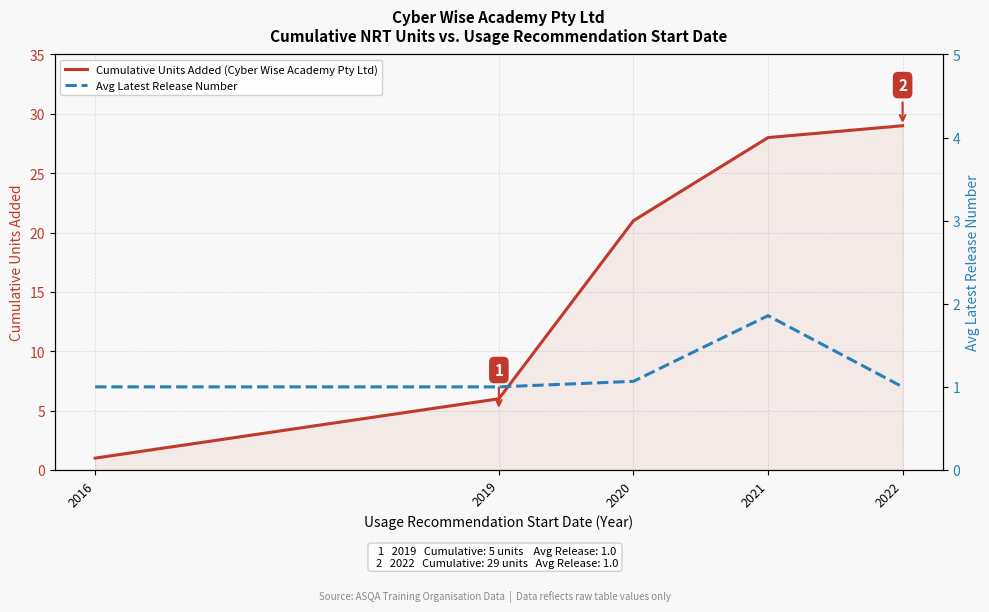

Which has a higher value, 2021 or 2022?

2022